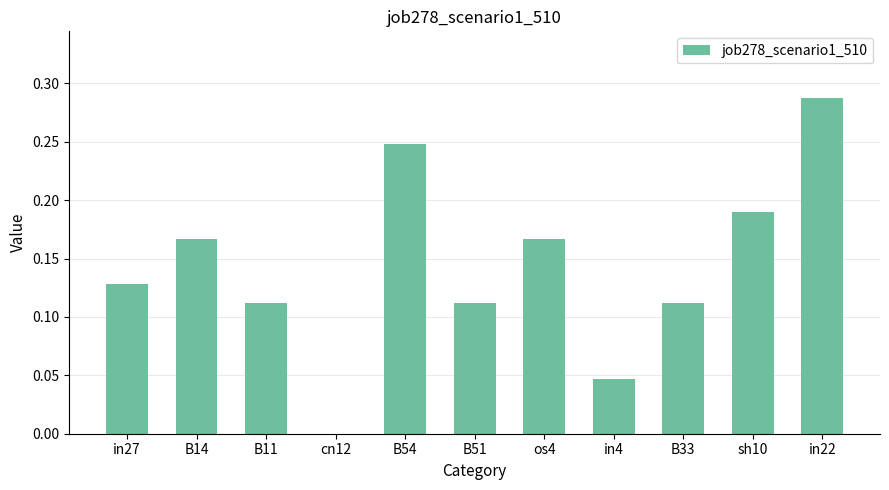

What is the sum of all values?

1.6